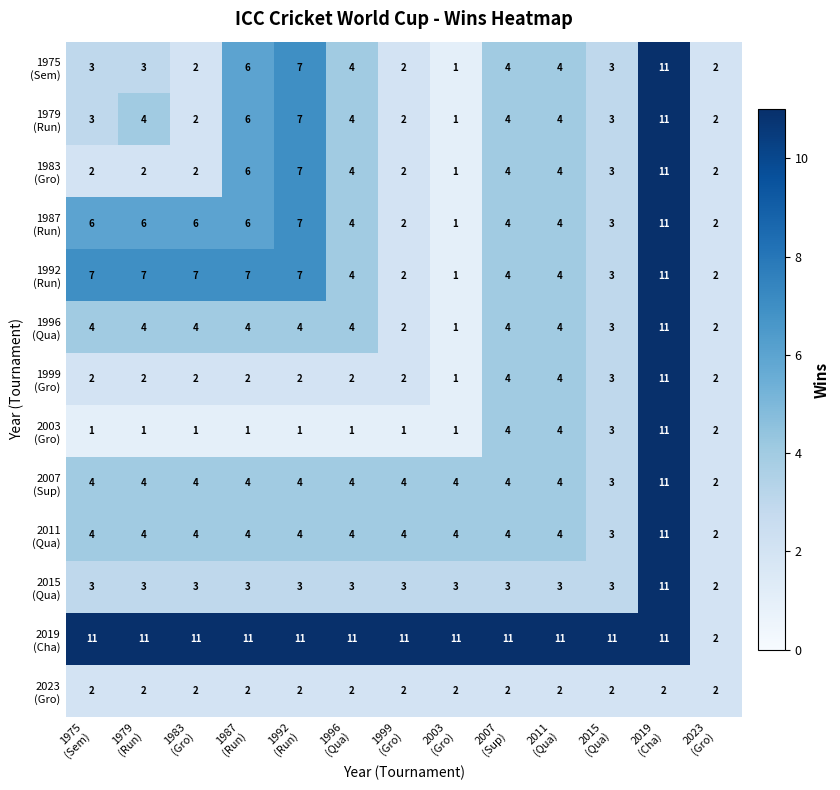

At how many categories does at least one series exceed 9?

12